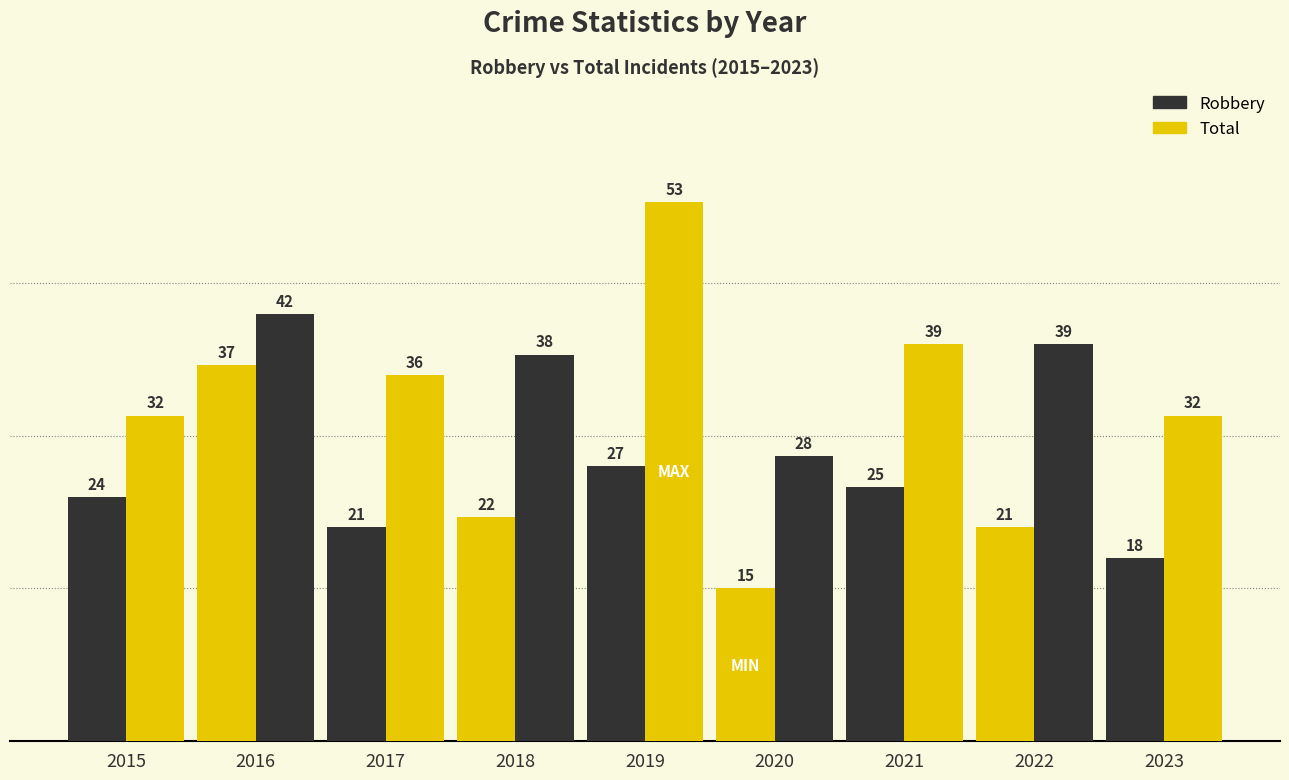

Reading left to right, transcribe all the data shown in this chart.

Robbery: 2015=24	2016=37	2017=21	2018=22	2019=27	2020=15	2021=25	2022=21	2023=18
Total: 2015=32	2016=42	2017=36	2018=38	2019=53	2020=28	2021=39	2022=39	2023=32